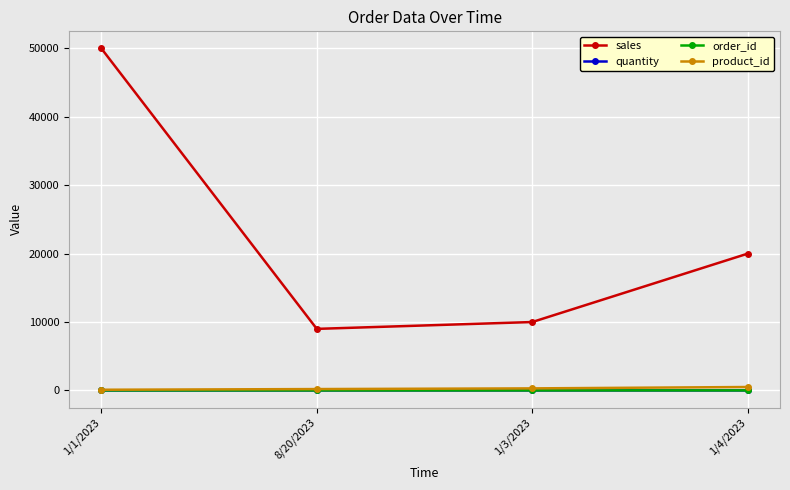

What is the label of the 2nd point from the left?

8/20/2023